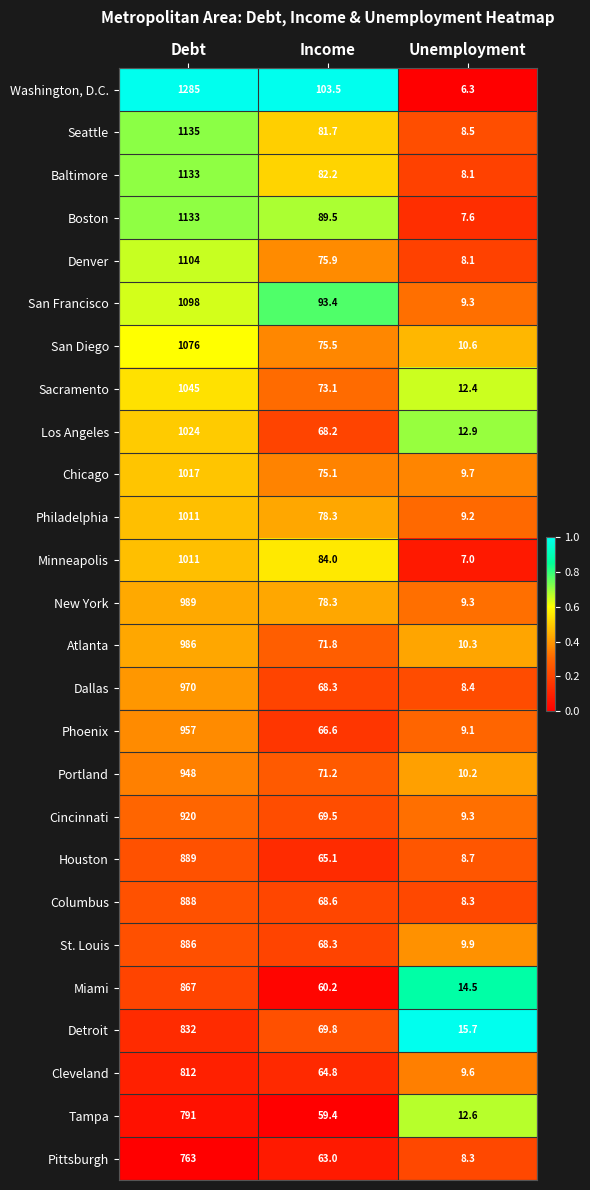

What is the difference between the maximum and minimum values in the San Diego series?

1065.4